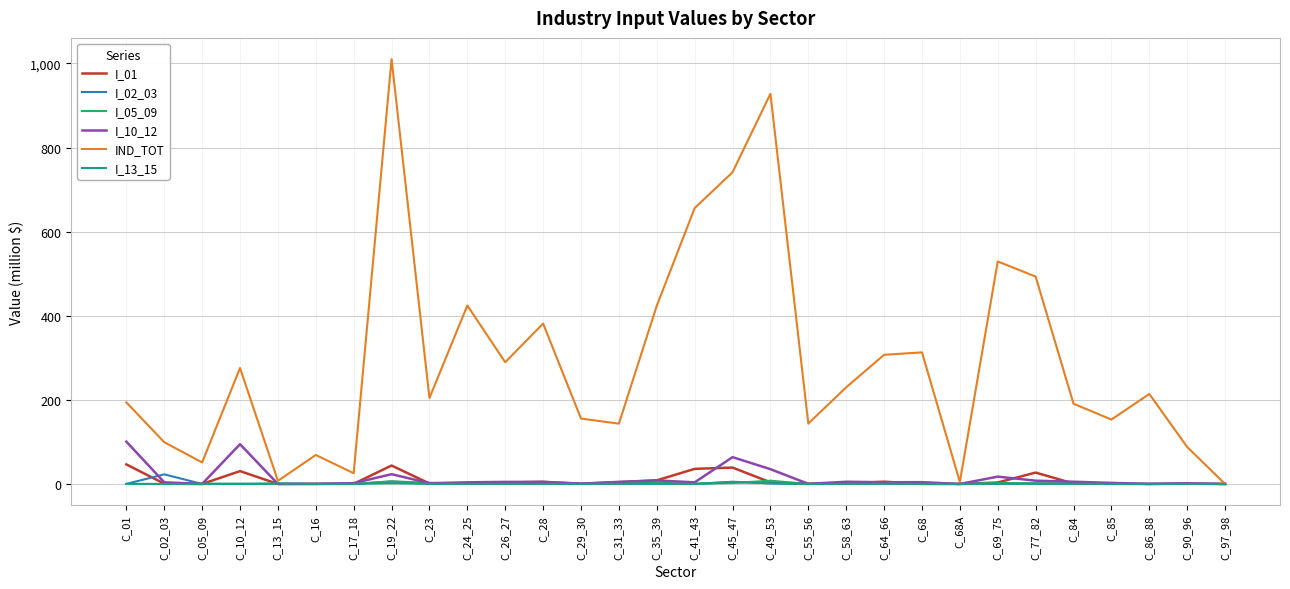

Which series changed the most between C_05_09 and C_29_30?

IND_TOT